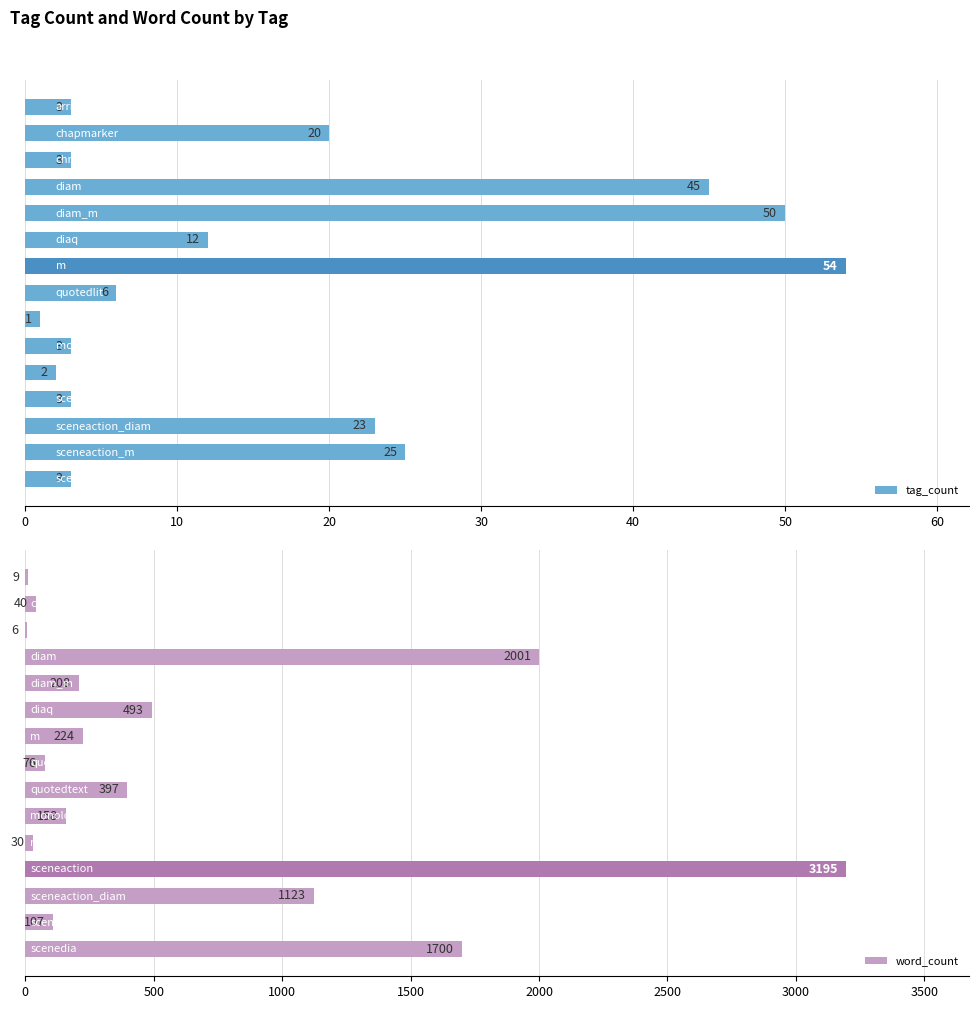

What are all the series names shown in the legend?

tag_count, word_count